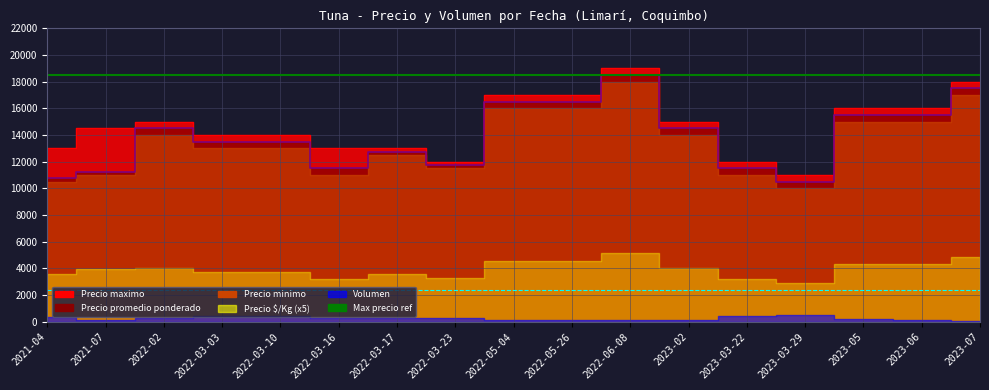

What is the difference between the highest and lowest values at 2023-05?

15800